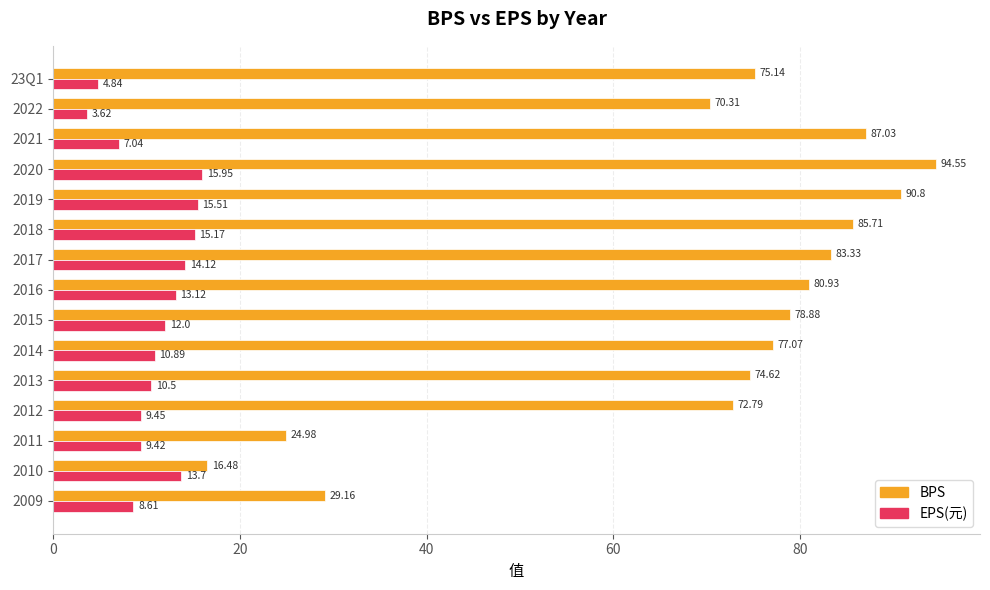

List the labels in order of EPS(元) value, smallest first.

2022, 23Q1, 2021, 2009, 2011, 2012, 2013, 2014, 2015, 2016, 2010, 2017, 2018, 2019, 2020